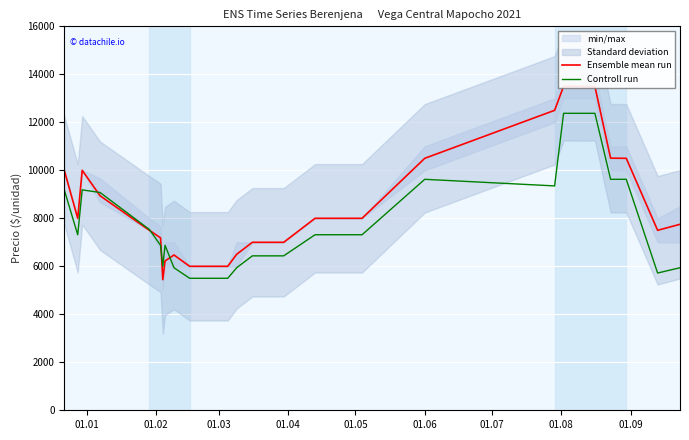

Does the chart display data point markers on the line(s)?

No